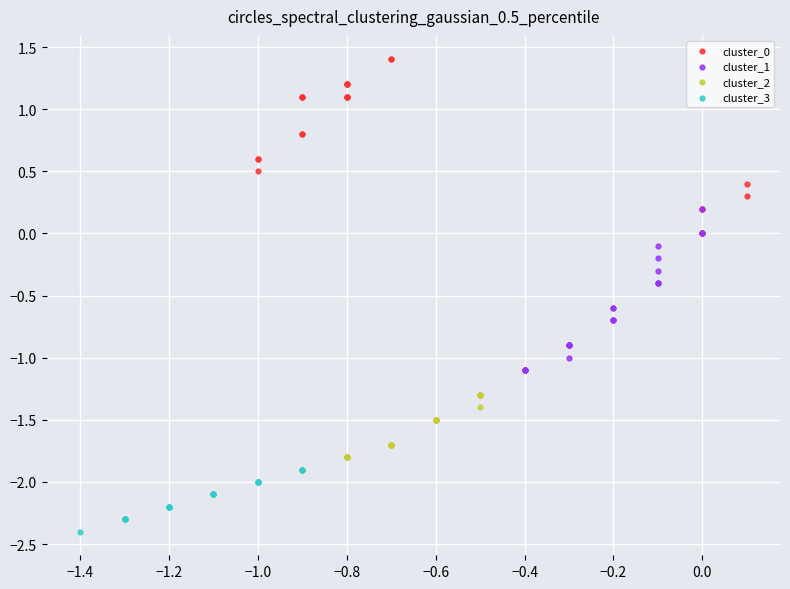

What are all the series names shown in the legend?

cluster_0, cluster_1, cluster_2, cluster_3